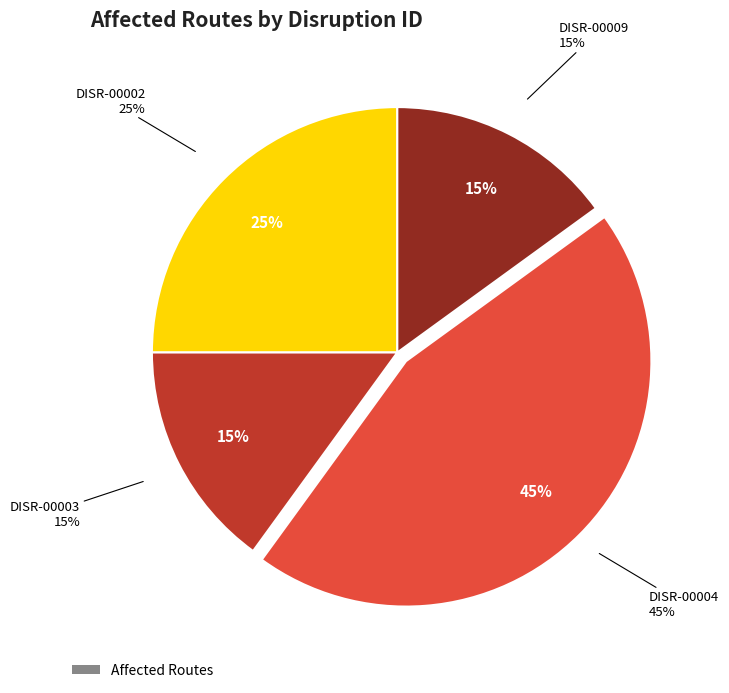

Between DISR-00004 and DISR-00002, which is larger?

DISR-00004